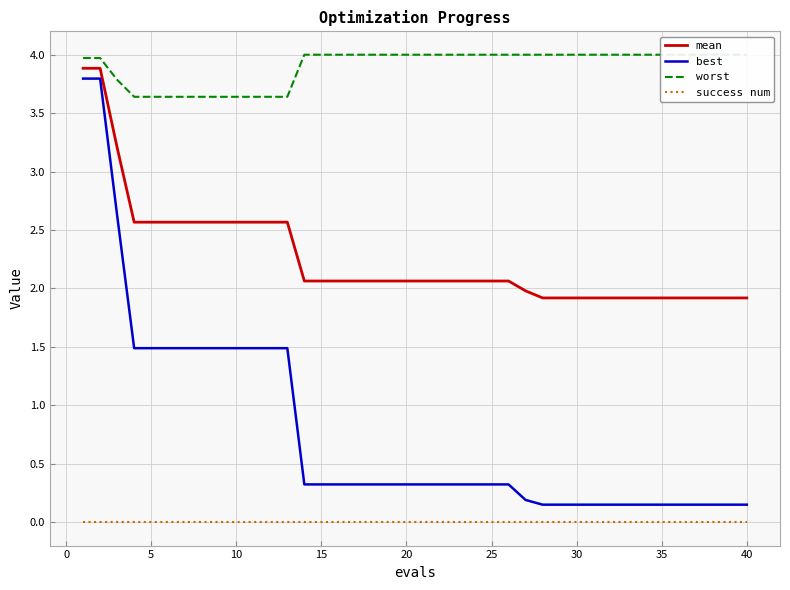

How many lines are shown in the chart?

4